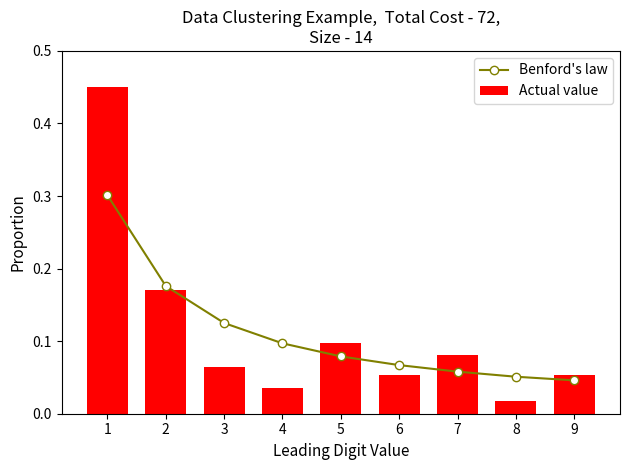

Rank the series by their average value, from highest to lowest.

Actual value, Benford's law